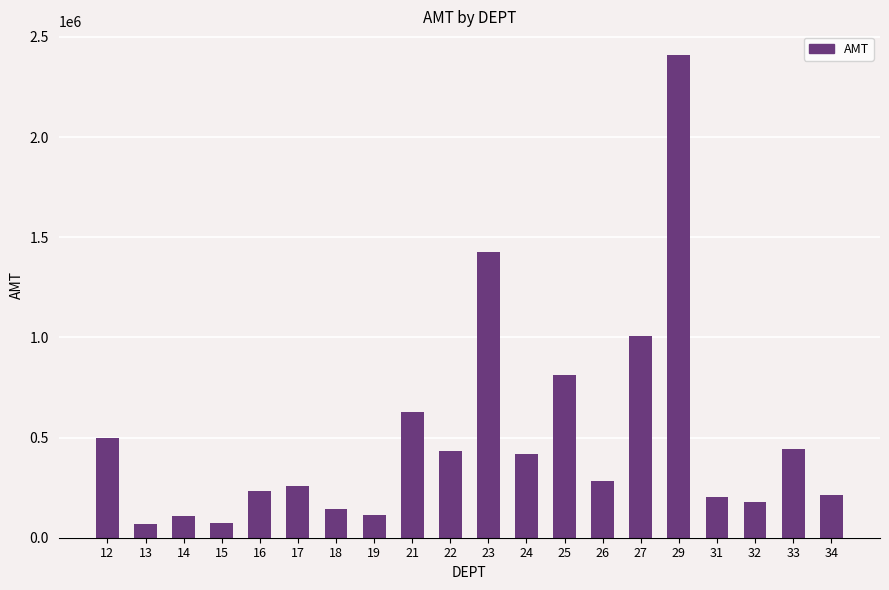

True or false: the data shows 232631.4 at 16.

True